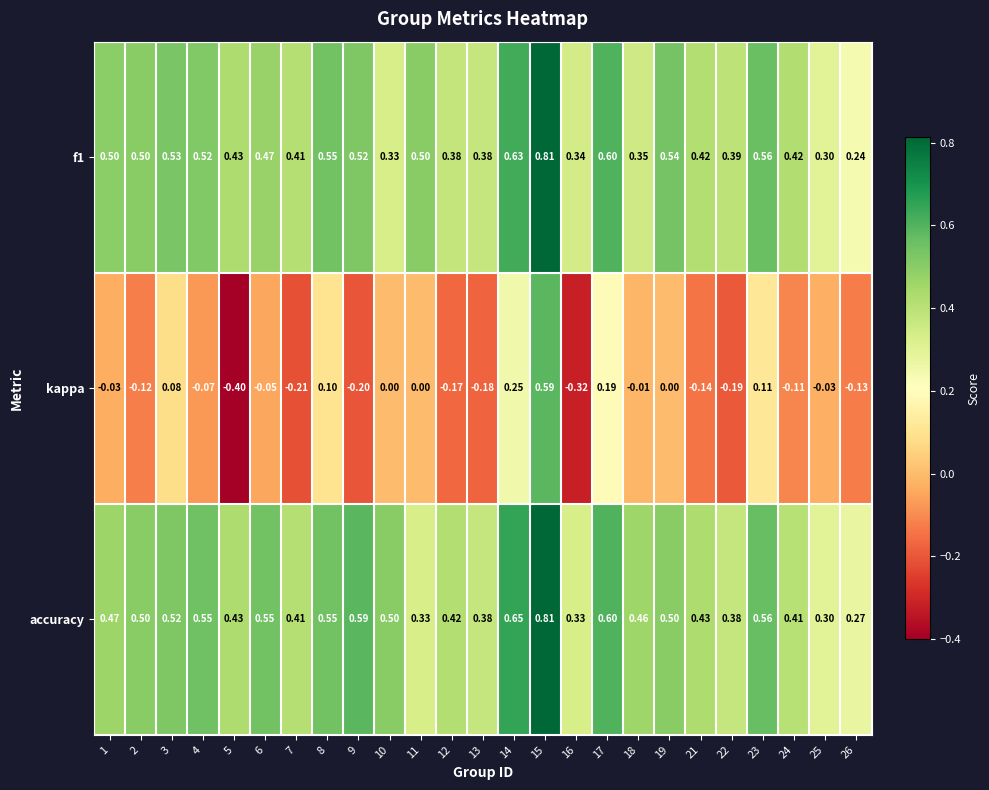

Is the value of accuracy at 18 greater than the value of kappa at 25?

Yes